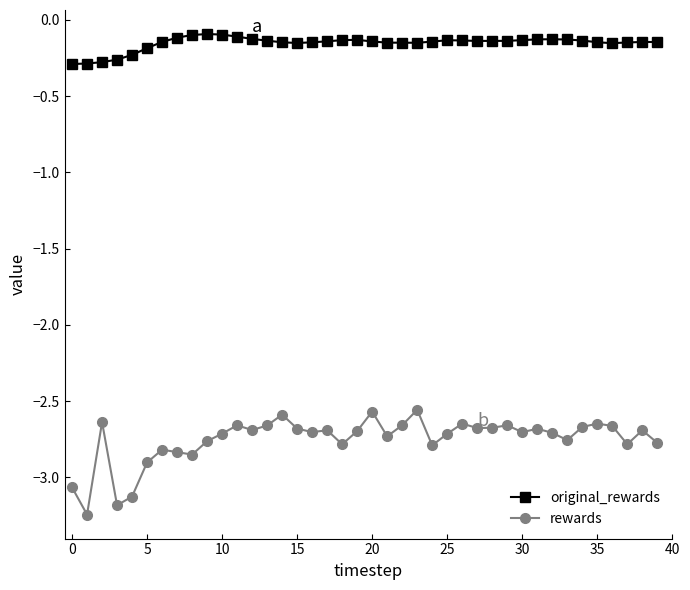

List the series in order of their overall mean, lowest first.

rewards, original_rewards